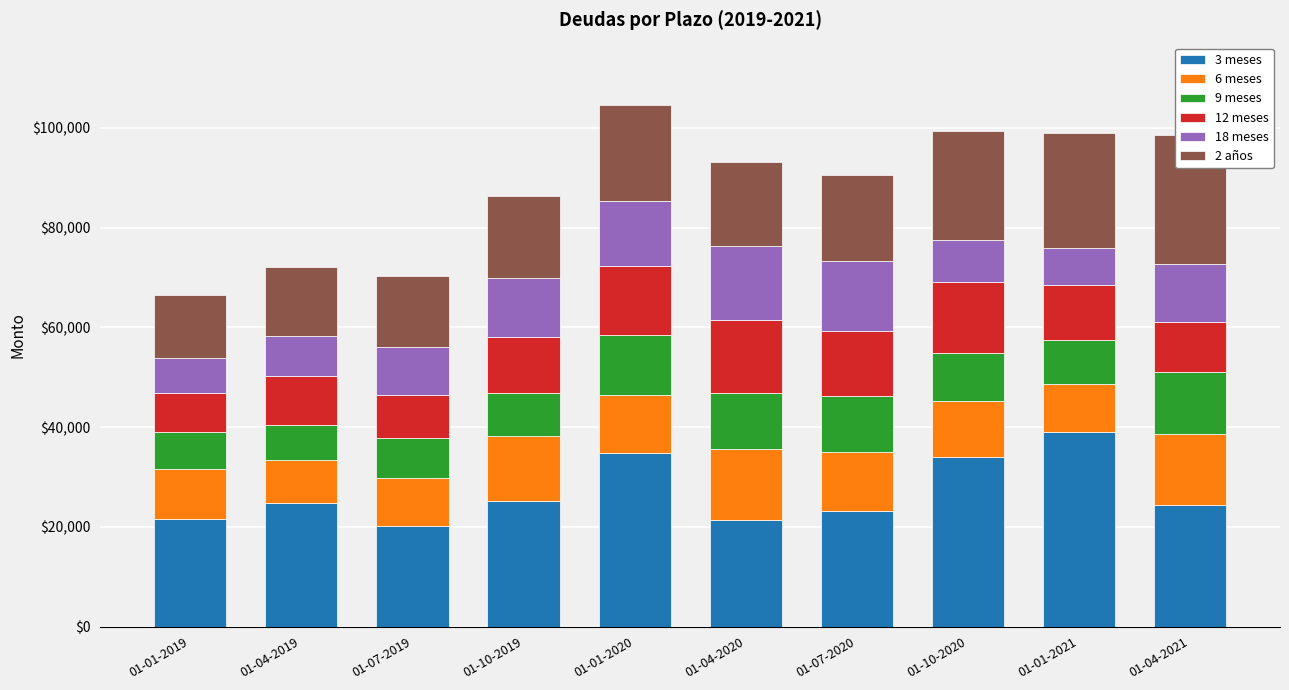

List the labels in order of 6 meses value, smallest first.

01-04-2019, 01-01-2021, 01-07-2019, 01-01-2019, 01-10-2020, 01-07-2020, 01-01-2020, 01-10-2019, 01-04-2021, 01-04-2020